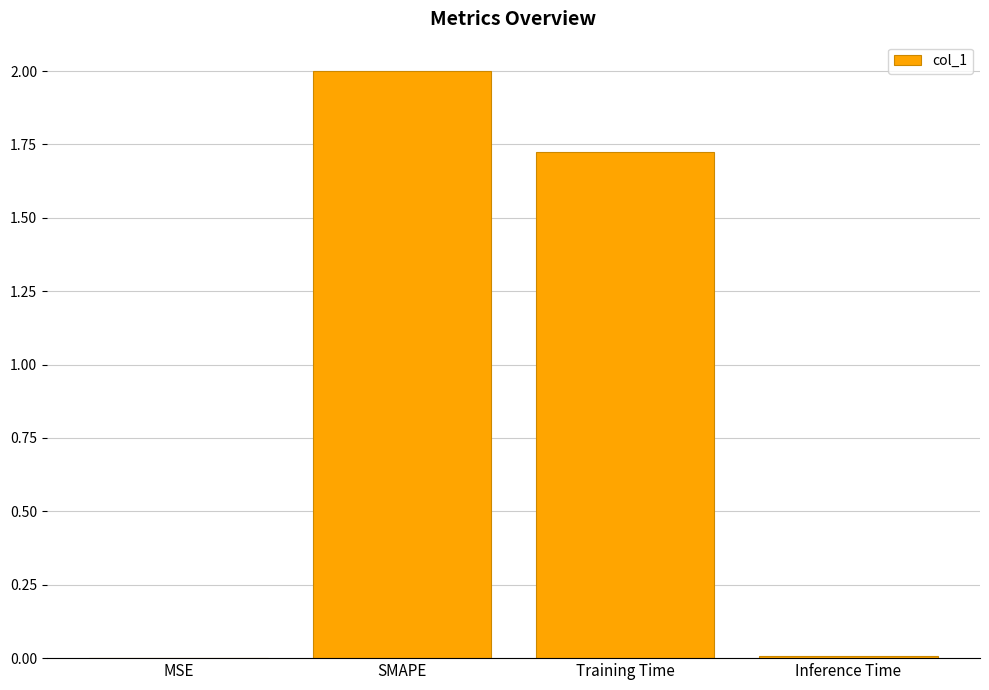

How many distinct data groups are displayed?

1